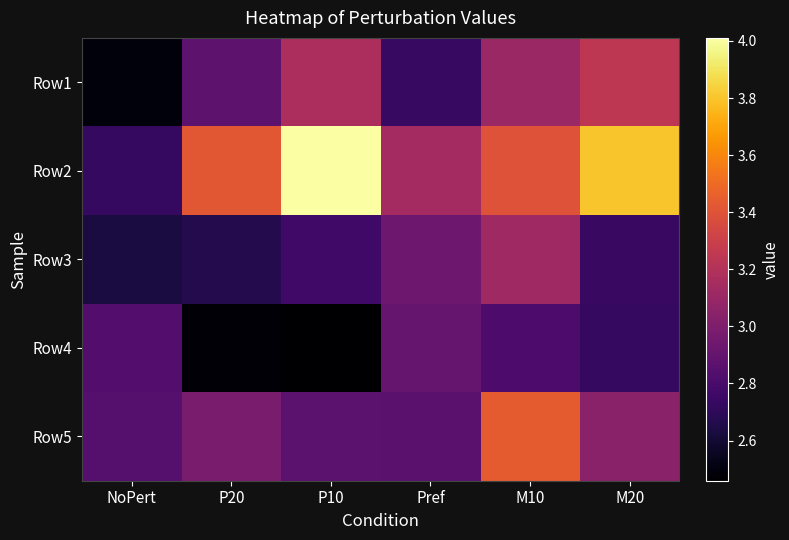

At which category does the chart reach its minimum across all series?

P10